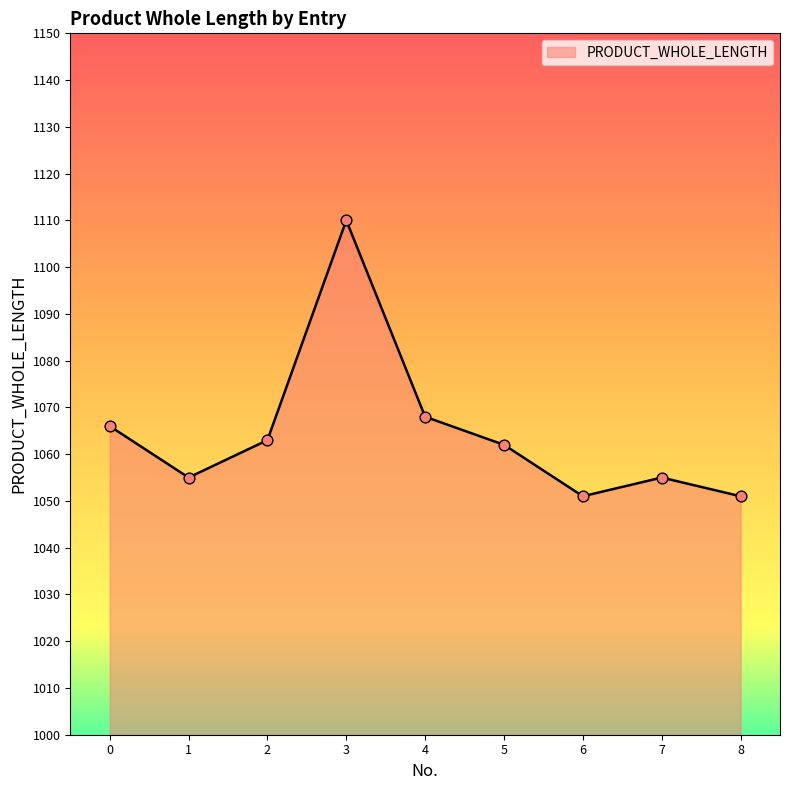

What is the change in value from 1 to 8?

-4